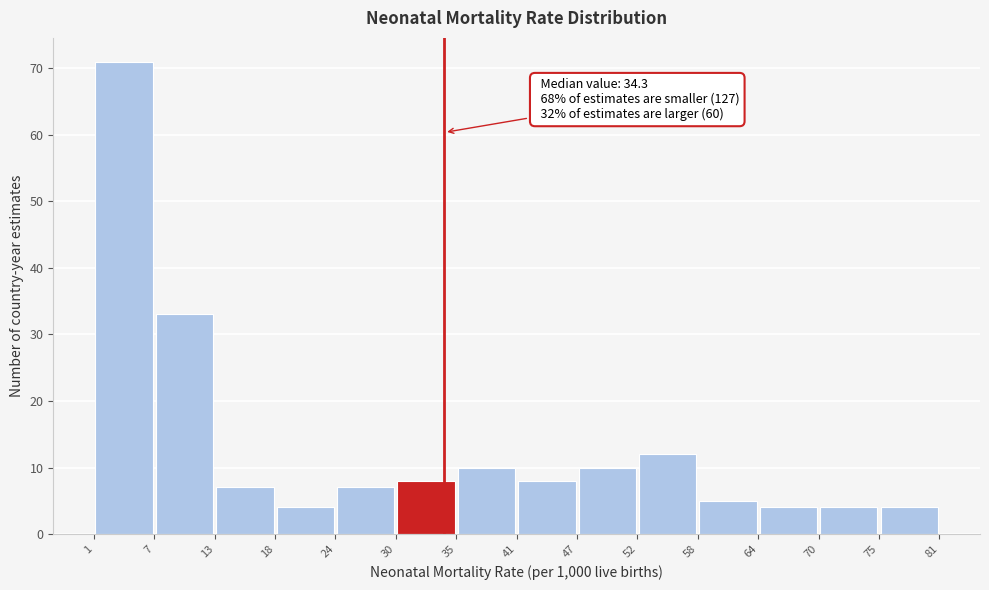

Which range on the x-axis has the tallest bar?

1 to 7